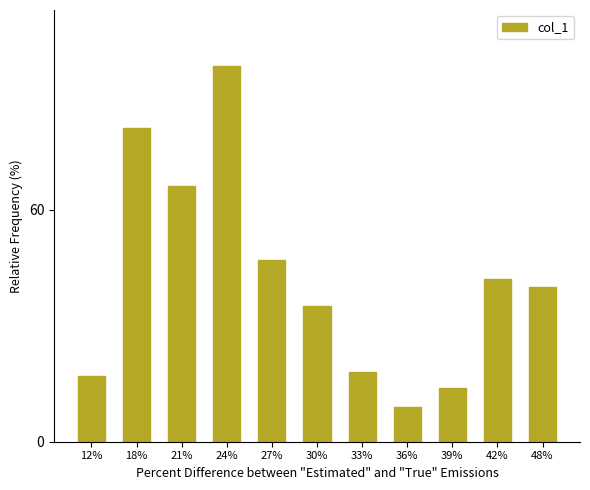

What is the label of the 8th bar from the right?

24%